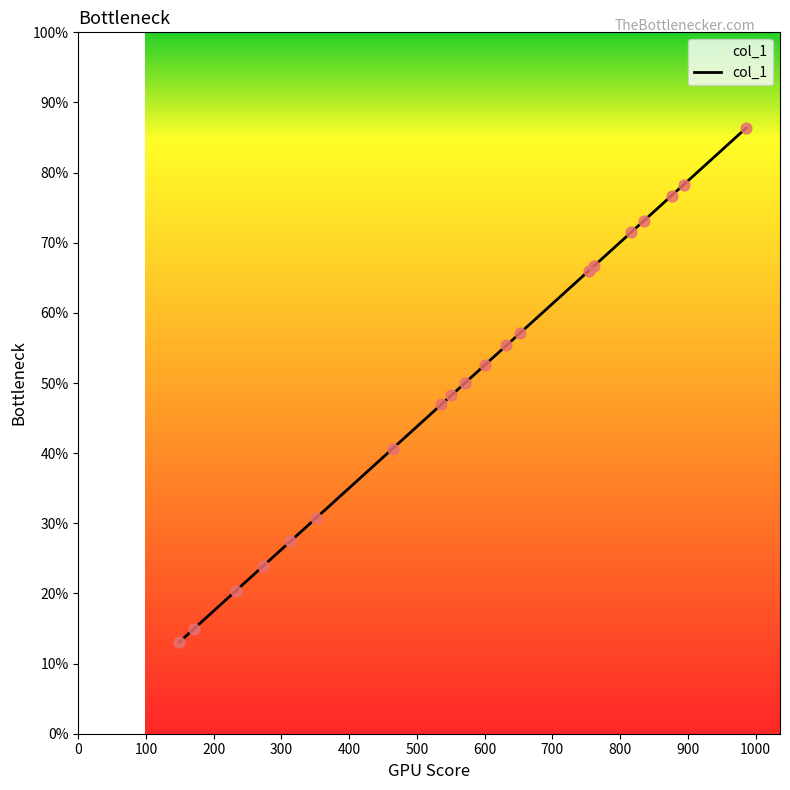

What is the greatest value displayed?

86.4